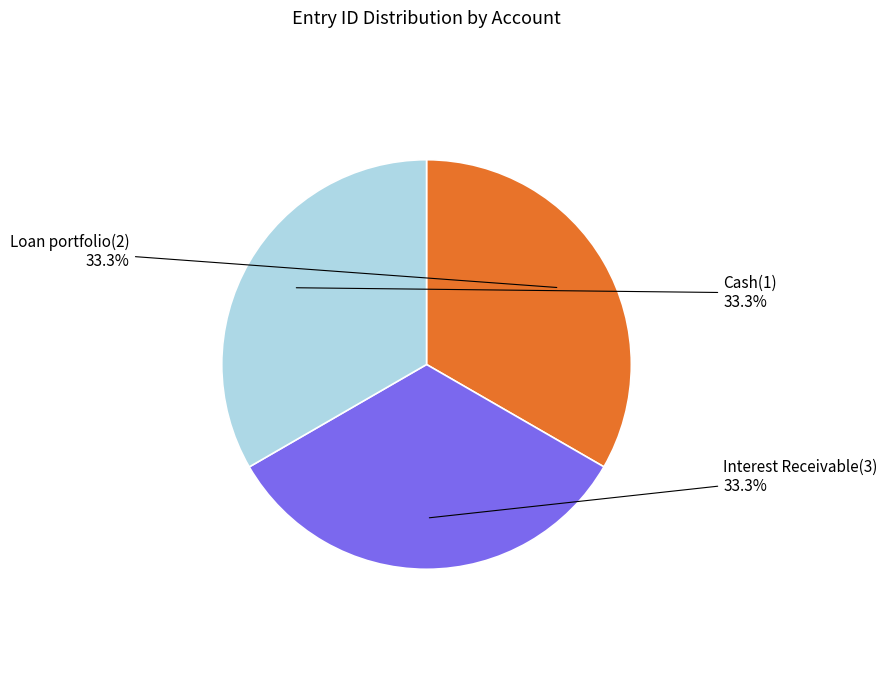

How many slices are in this pie chart?

3